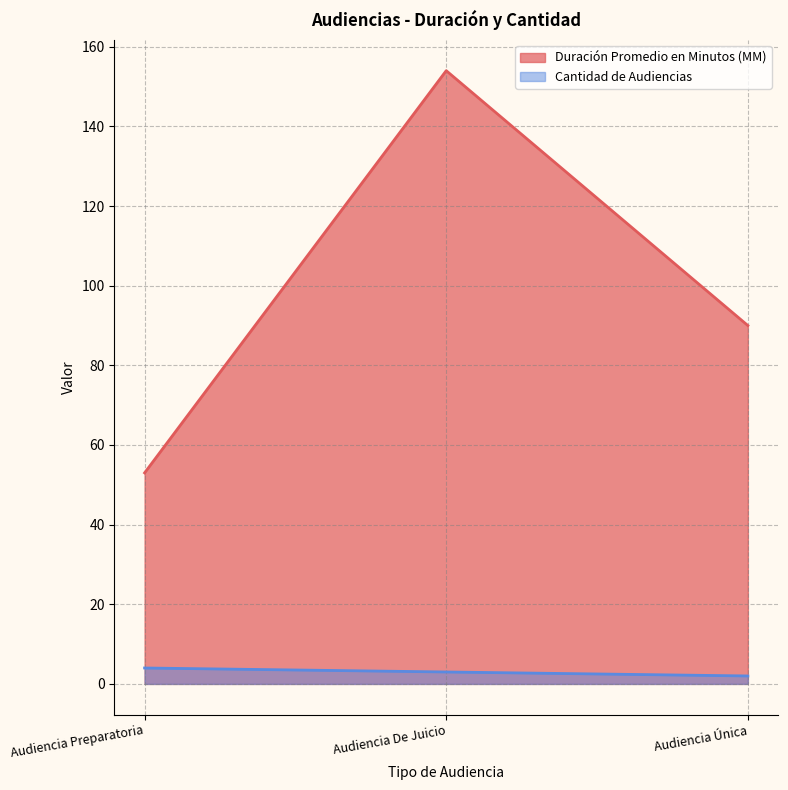

What position from the left is Audiencia Preparatoria?

1